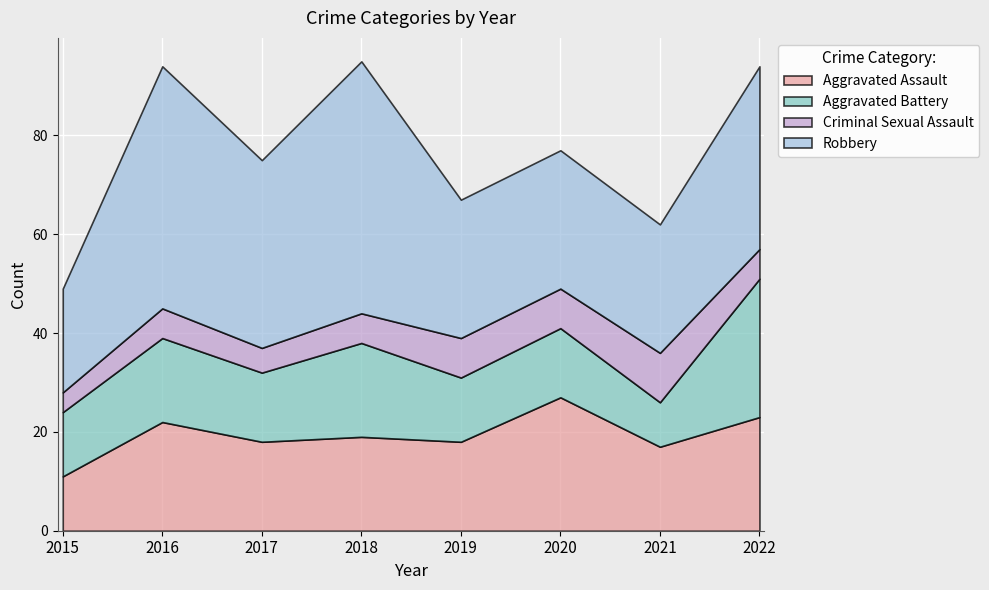

At which category is the sum across all series the highest?

2018